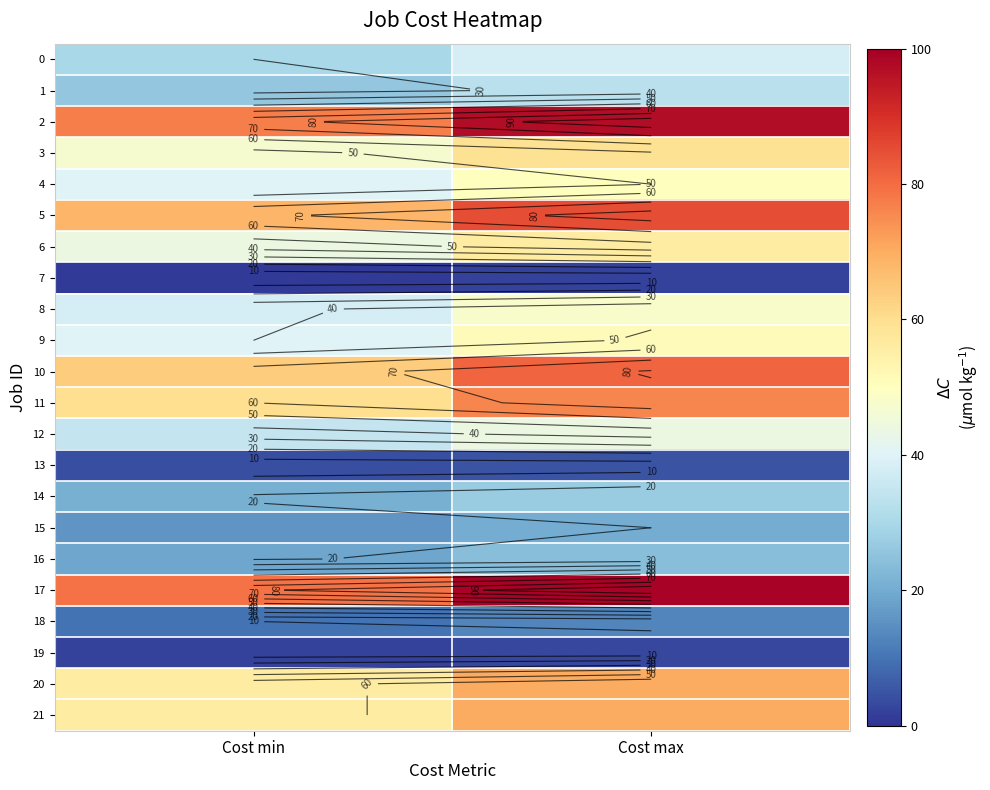

How many values in the 1 series are below 33?

1